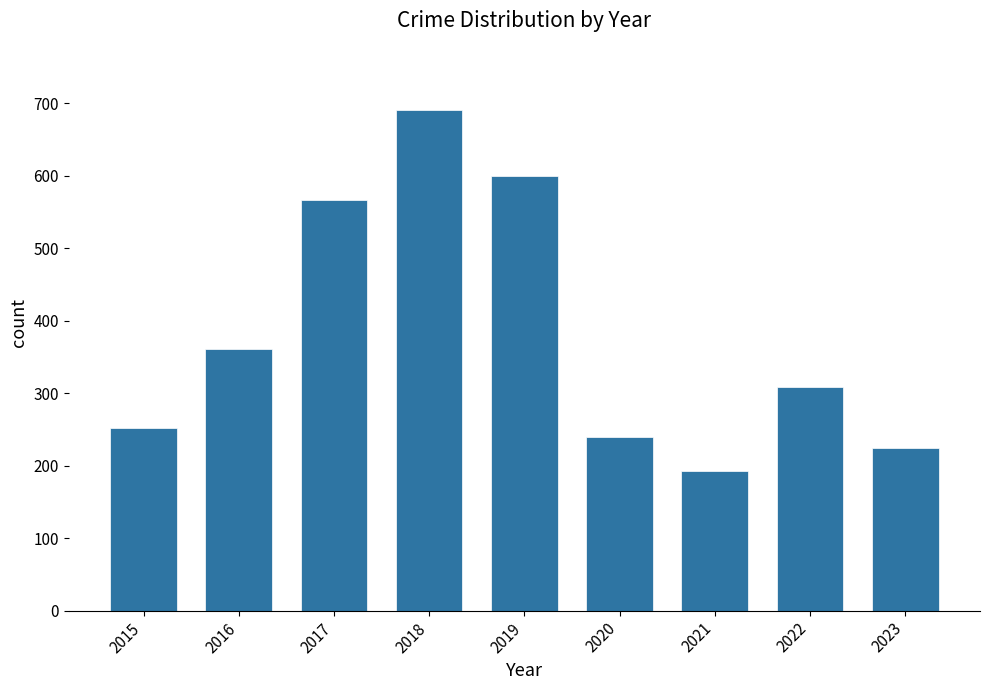

Reading left to right, what are all the values shown in this chart?

252	361	567	690	600	239	193	308	224